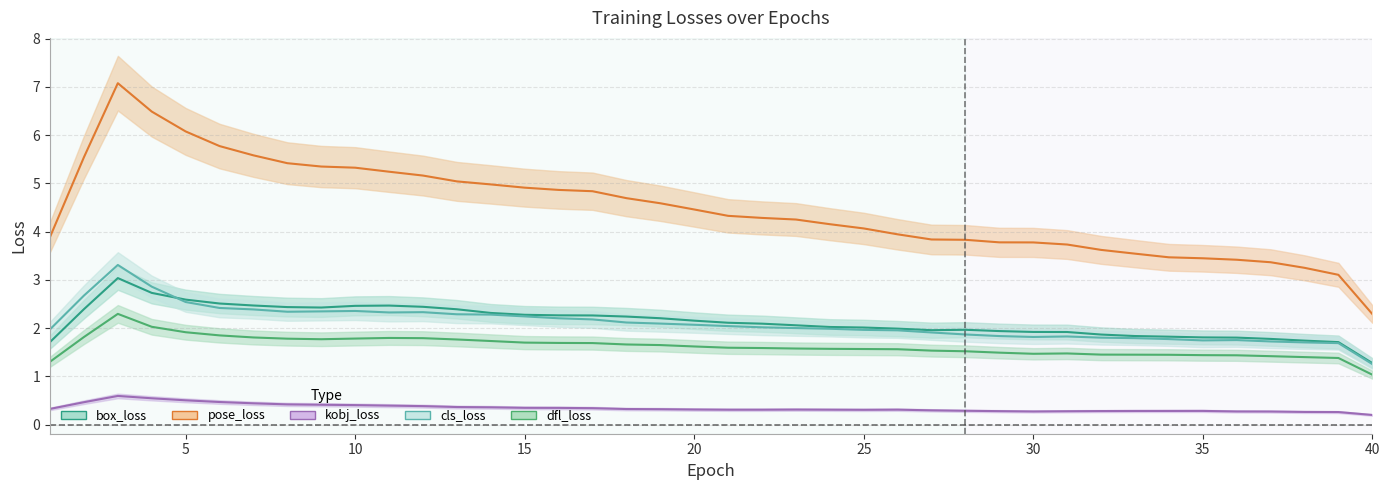

What is the value of the cls_loss point at the 32nd from the left?

1.8